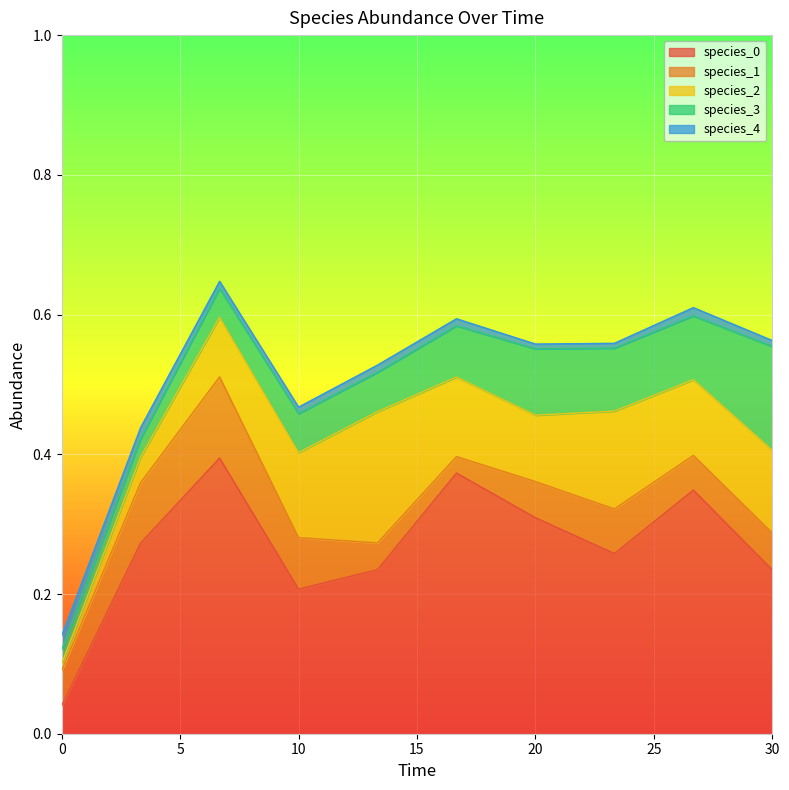

Reading left to right, what are all the values shown in this chart?

species_0: 0.0	0.3	0.4	0.2	0.2	0.4	0.3	0.3	0.3	0.2
species_1: 0.1	0.1	0.1	0.1	0.0	0.0	0.1	0.1	0.0	0.1
species_2: 0.0	0.0	0.1	0.1	0.2	0.1	0.1	0.1	0.1	0.1
species_3: 0.0	0.0	0.0	0.1	0.1	0.1	0.1	0.1	0.1	0.1
species_4: 0.0	0.0	0.0	0.0	0.0	0.0	0.0	0.0	0.0	0.0